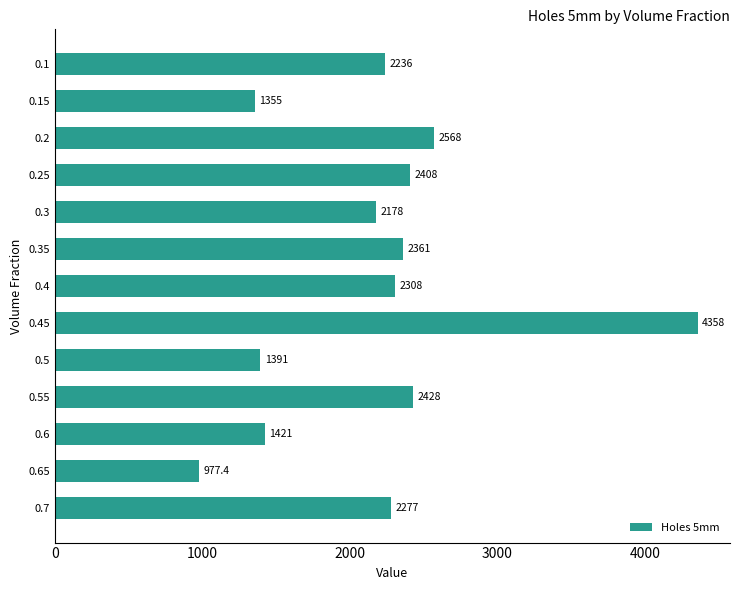

Where is the data nearest to the value 2667?

0.2